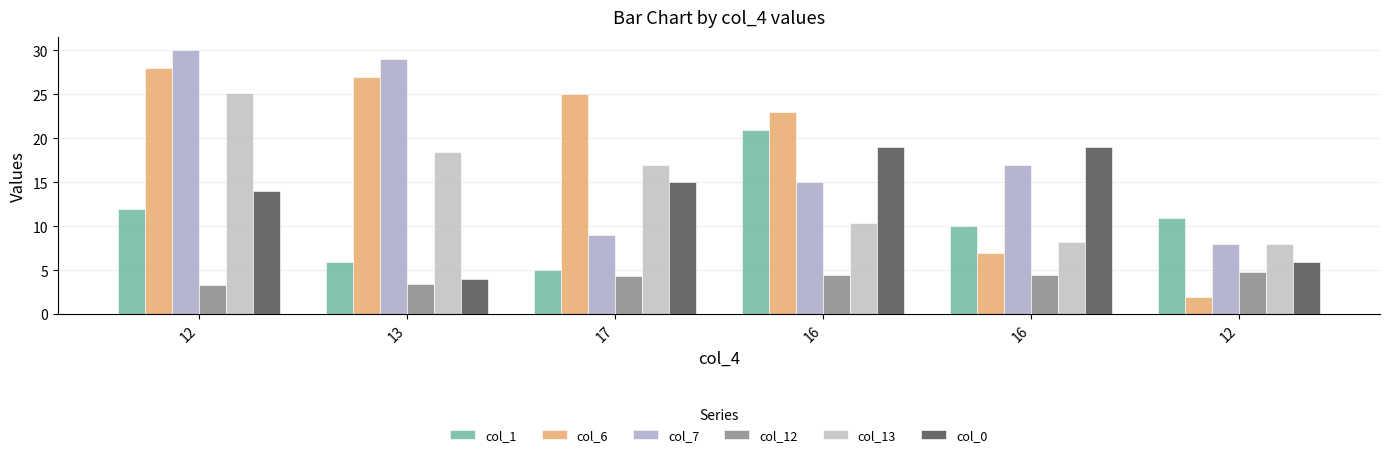

The value of col_6 at 16 is 7.0. True or false?

True